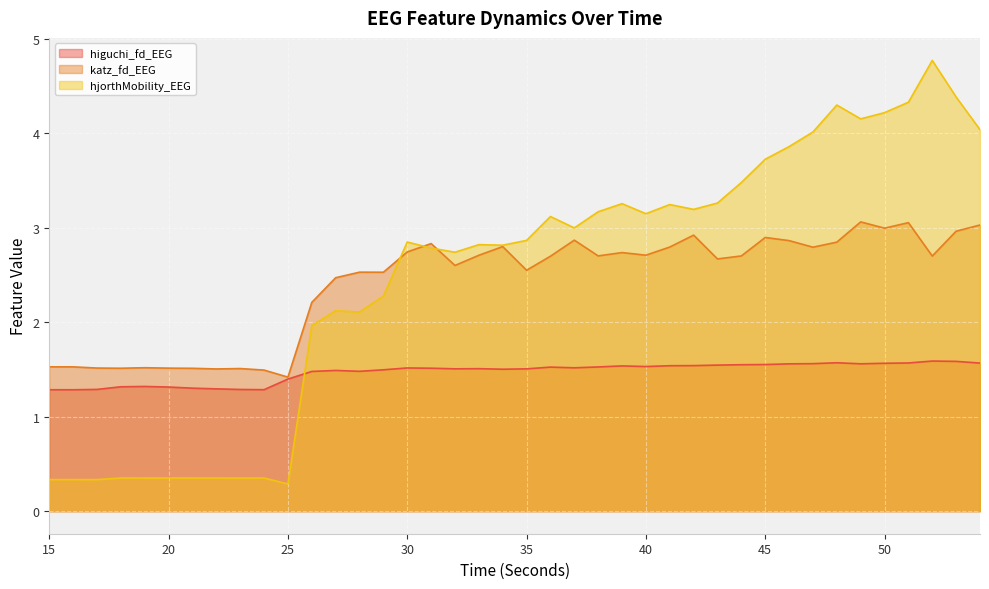

Is the value of hjorthMobility_EEG at 34 greater than the value of higuchi_fd_EEG at 19?

Yes